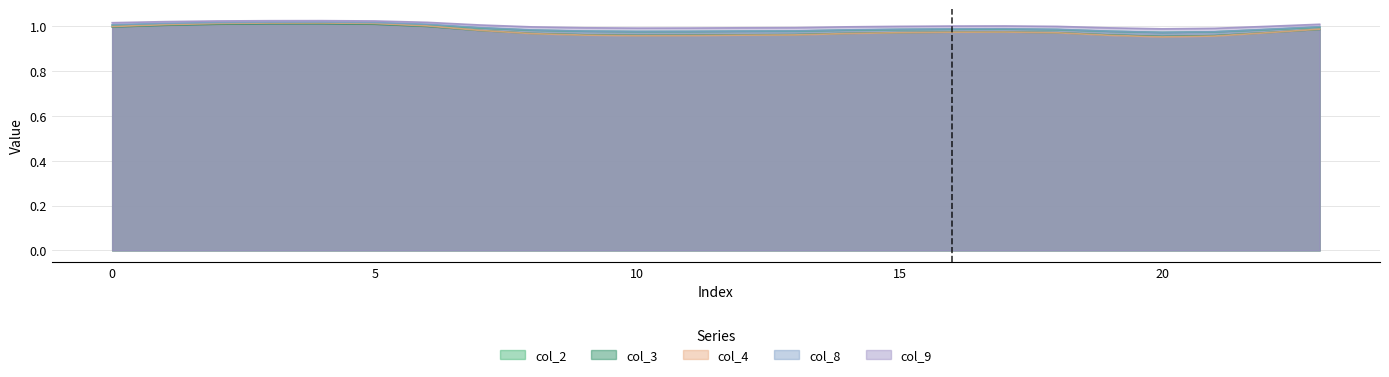

The value of col_4 at 19 is 1.0. True or false?

True